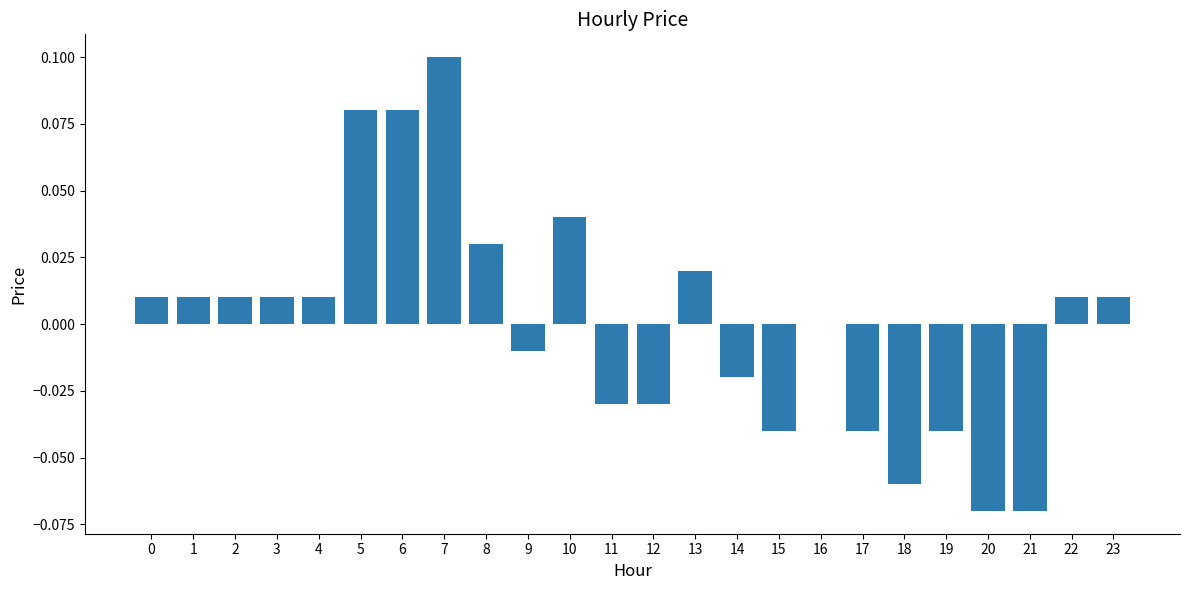

Which has a higher value, 20 or 14?

14